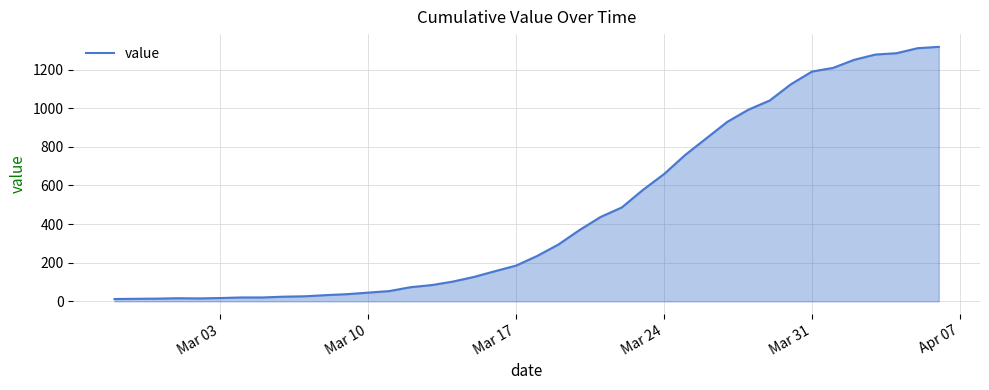

What is the difference between the maximum and minimum values?

1306